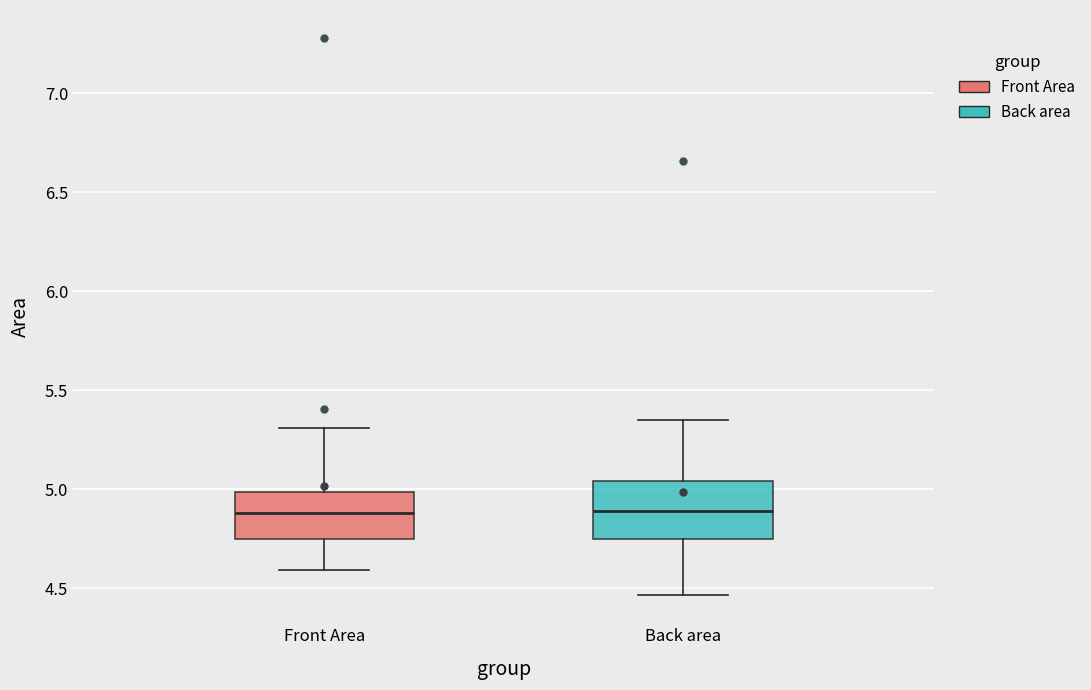

Reading left to right, read every box against the y-axis: the position of its median line, the range the box covers, and the ends of its whiskers. The values are not printed on the chart, so give them approximately, as read against the axis.

Front Area: median 4.90, box 4.75 to 5.00, whiskers 4.60 to 5.30
Back area: median 4.90, box 4.75 to 5.05, whiskers 4.45 to 5.35